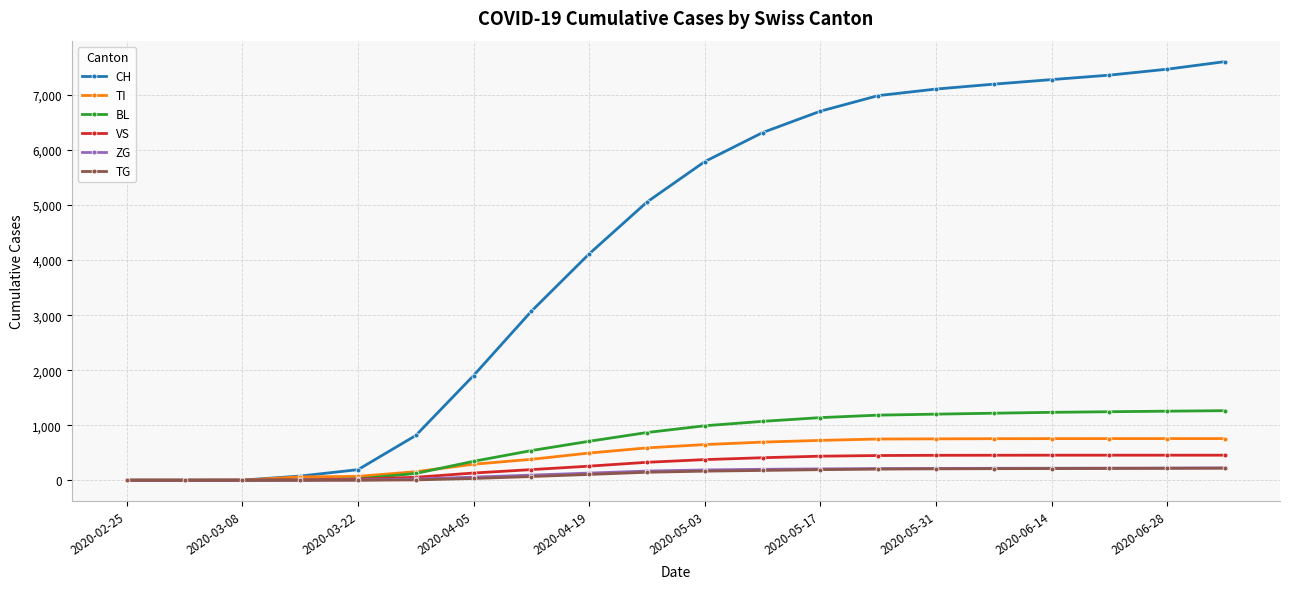

Which series has the largest range (max minus min)?

CH